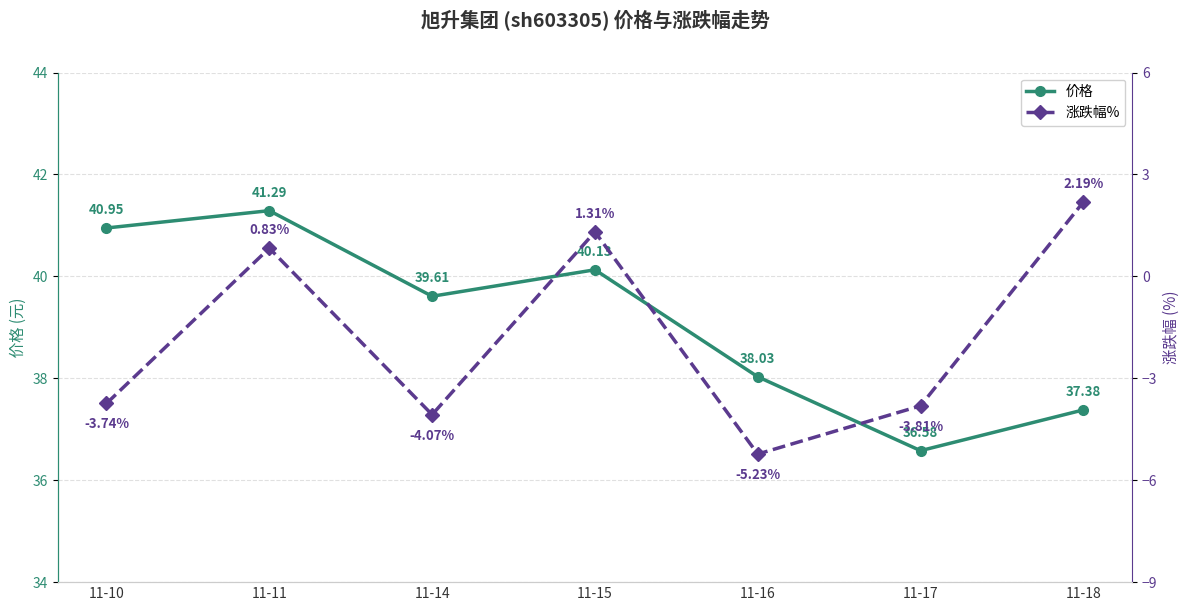

True or false: 涨跌幅% and 价格 intersect in this chart.

False